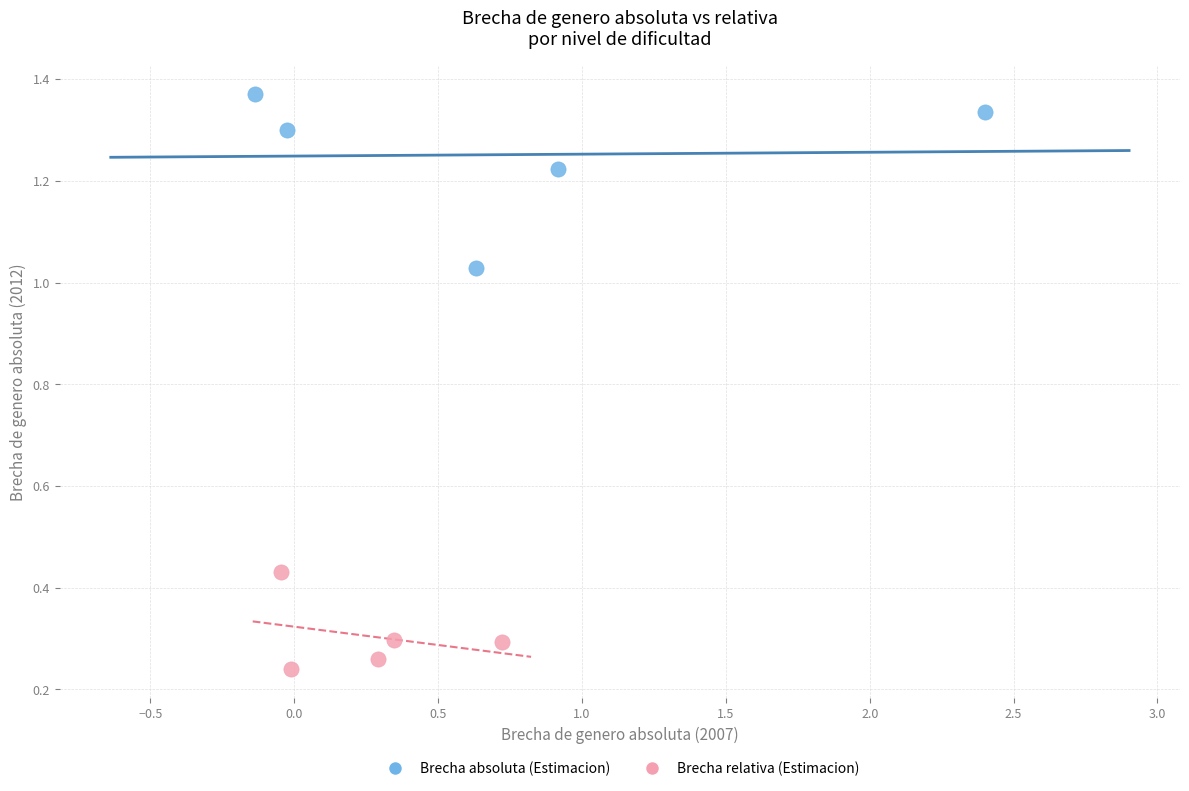

What are all the series names shown in the legend?

Brecha absoluta (Estimacion), Brecha relativa (Estimacion)